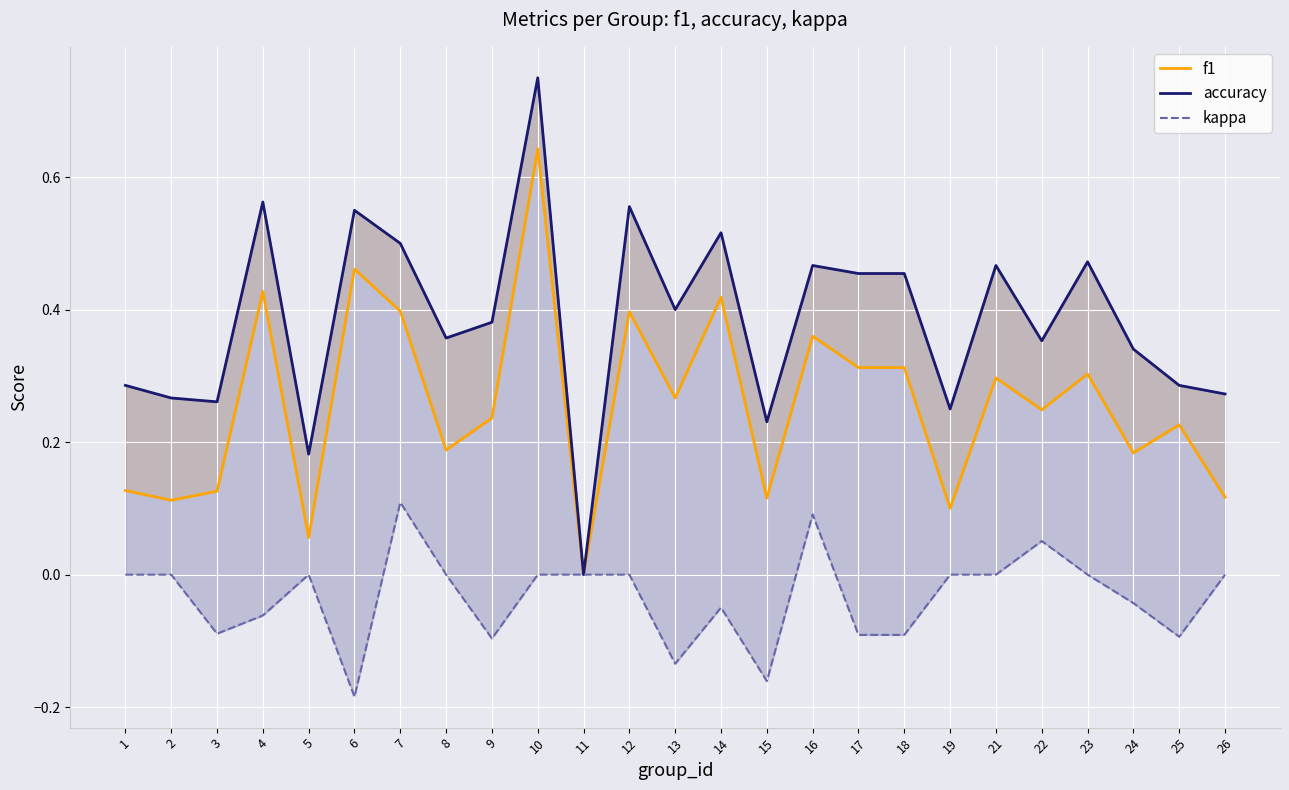

What is the difference between the second highest and minimum values in the kappa series?

0.3